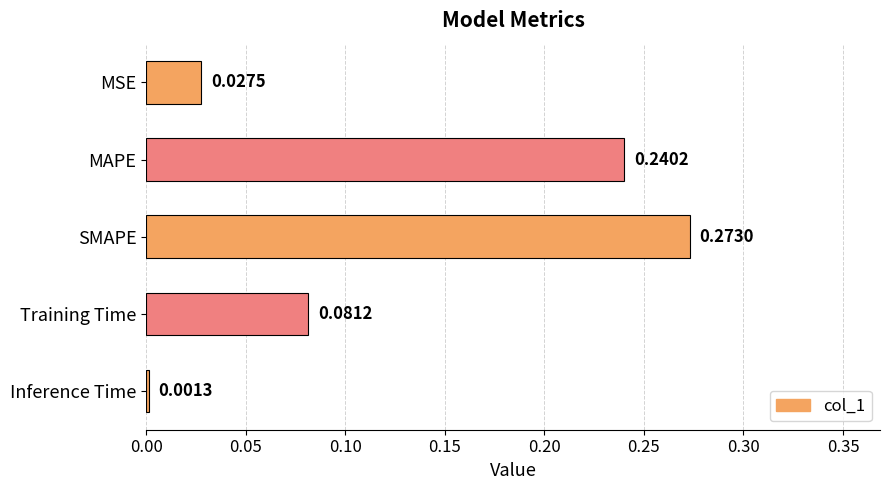

List the labels in order of value, smallest first.

Inference Time, MSE, Training Time, MAPE, SMAPE